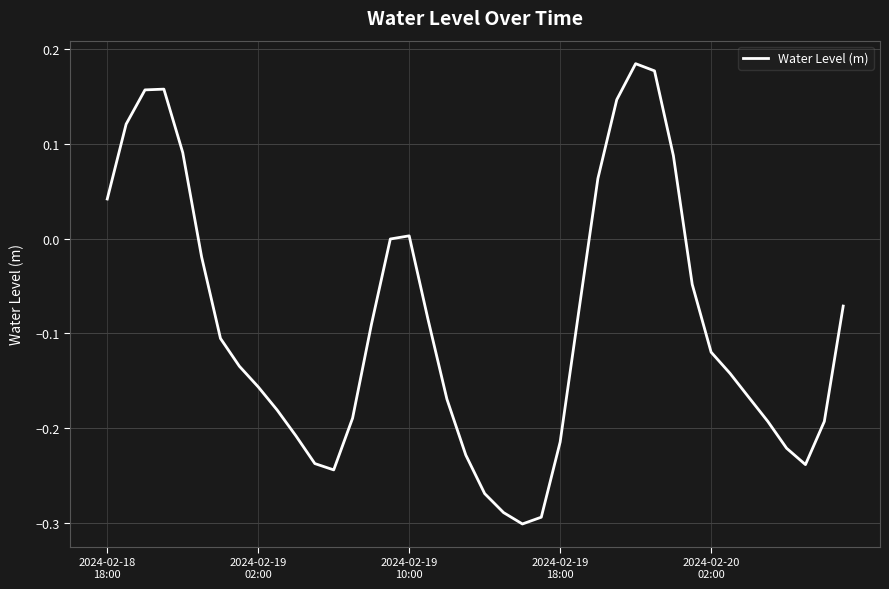

What is the difference between the maximum and minimum values?

0.5